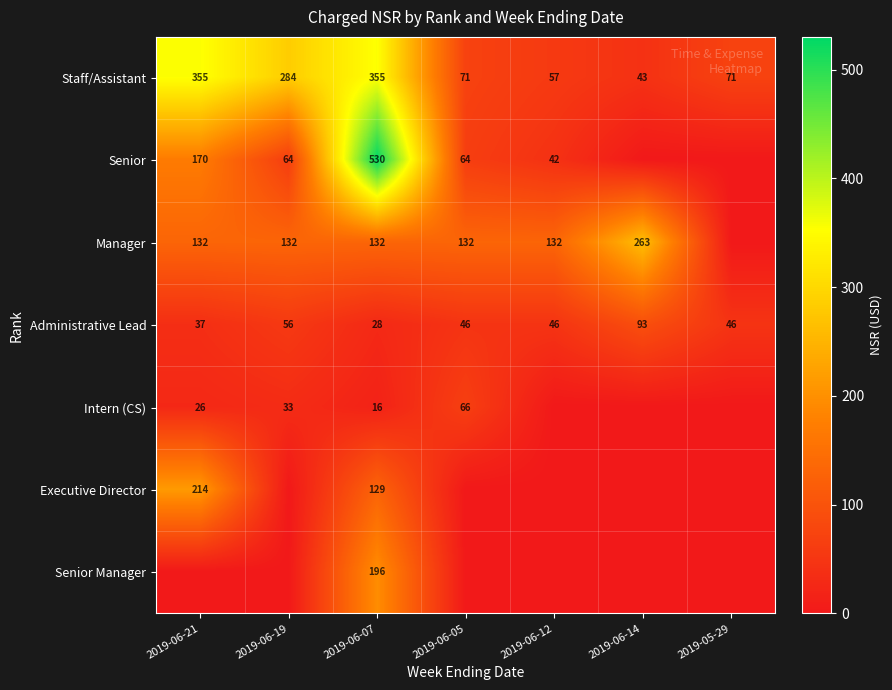

Which category has the highest value across all series?

2019-06-07